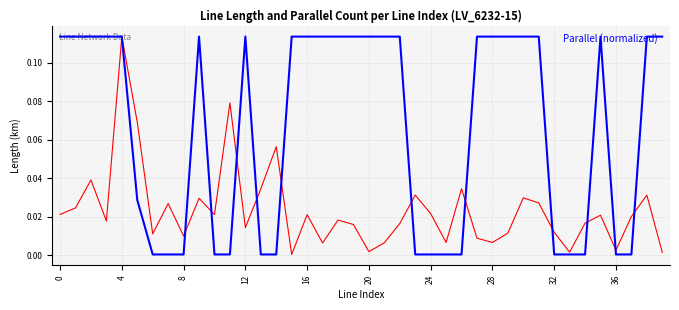

Does the chart display data point markers on the line(s)?

No